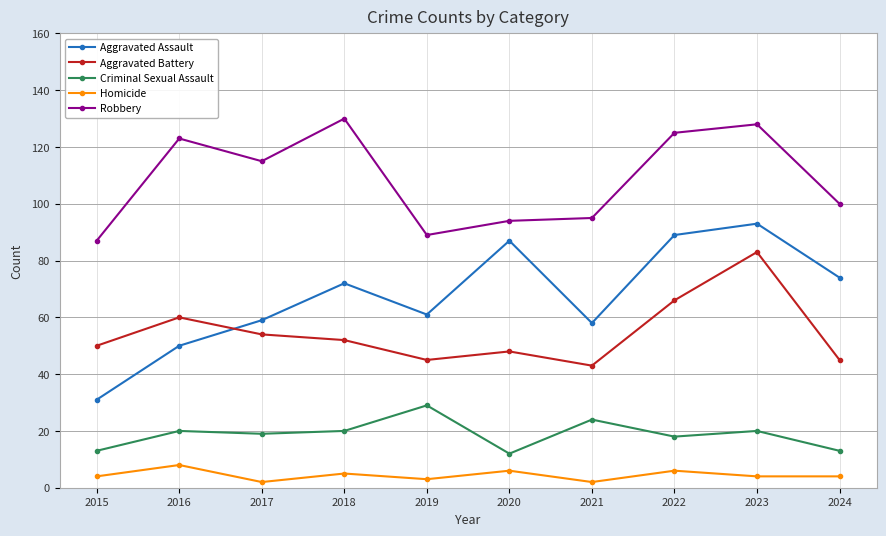

How many categories are shown in the chart?

10